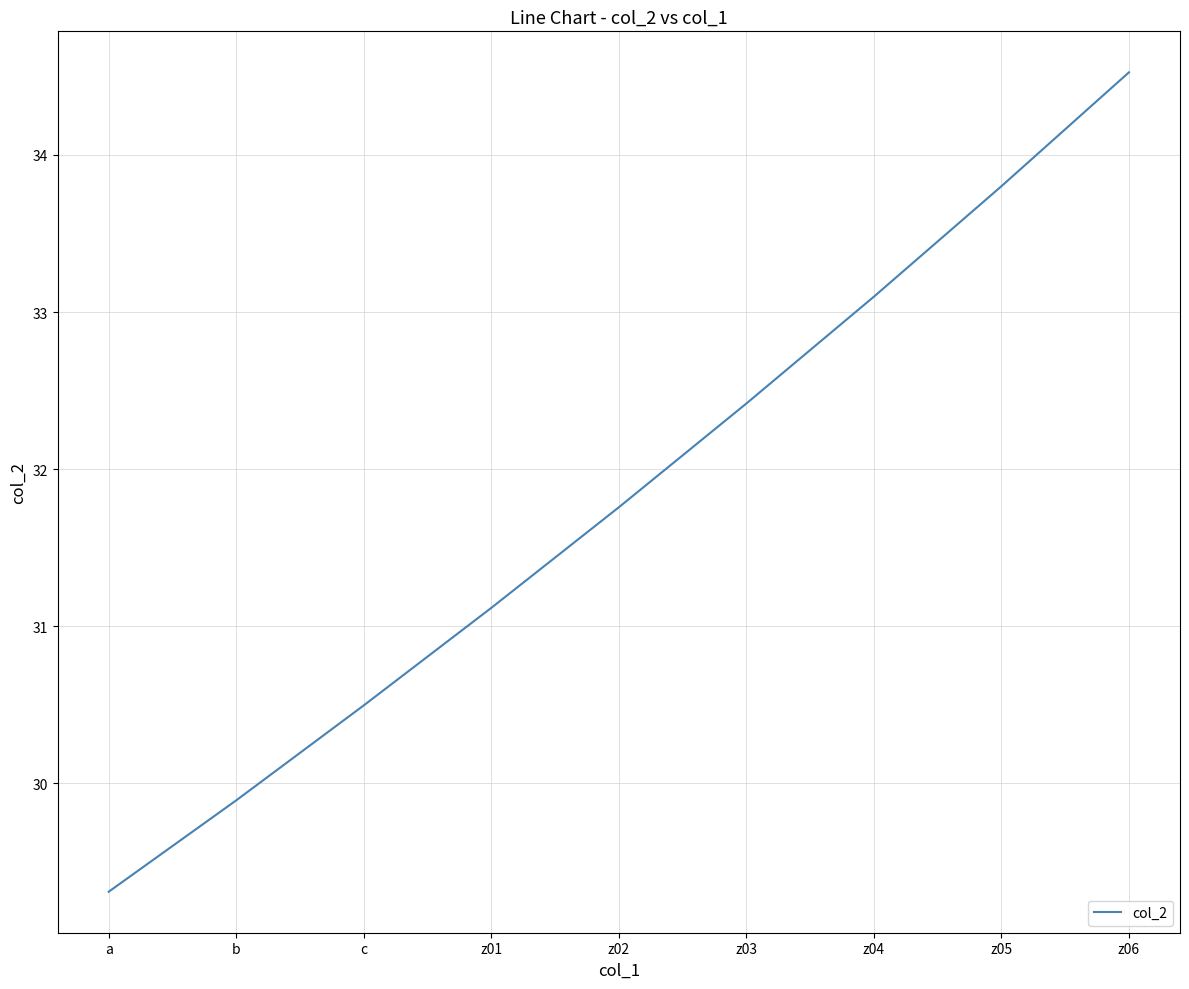

Count the number of values greater than 31.

6